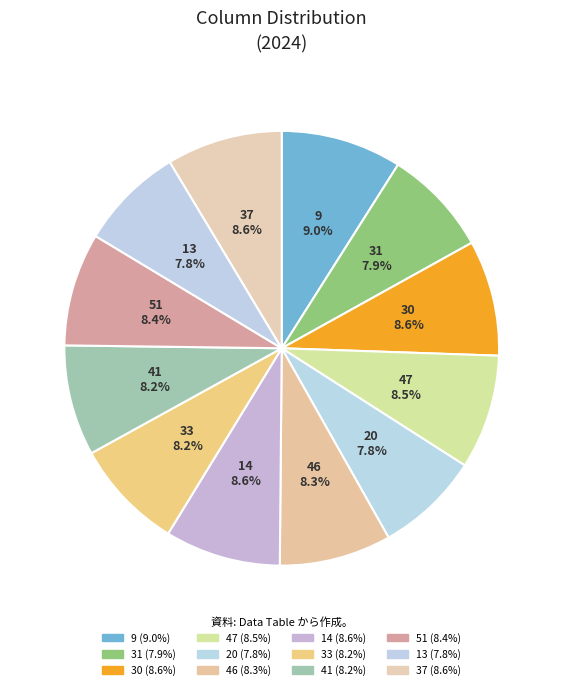

Is 20 the majority of the pie?

No